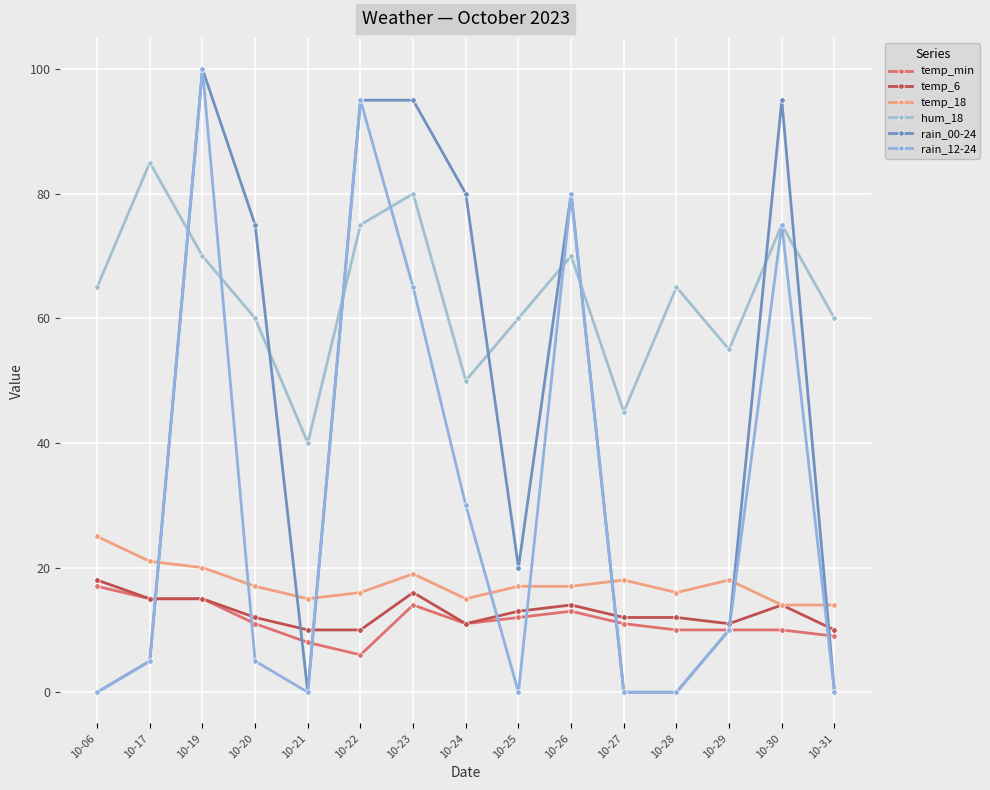

How many data points does each series have?

15